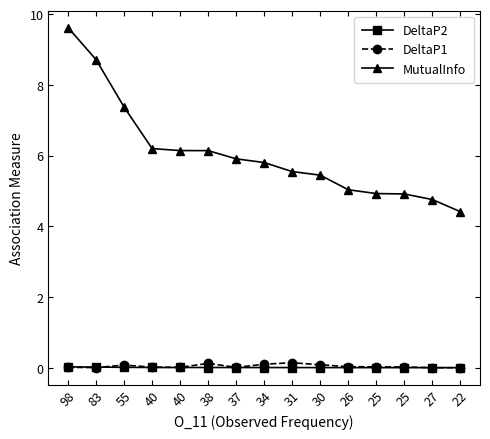

How many interior local valleys does the DeltaP1 series have?

4